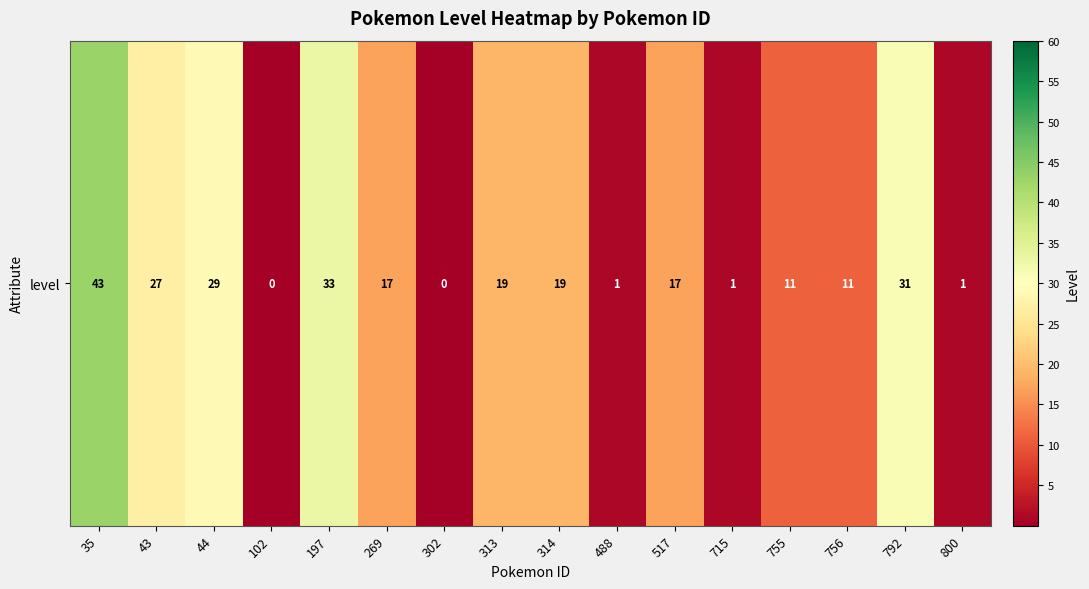

How many values are above zero?

14